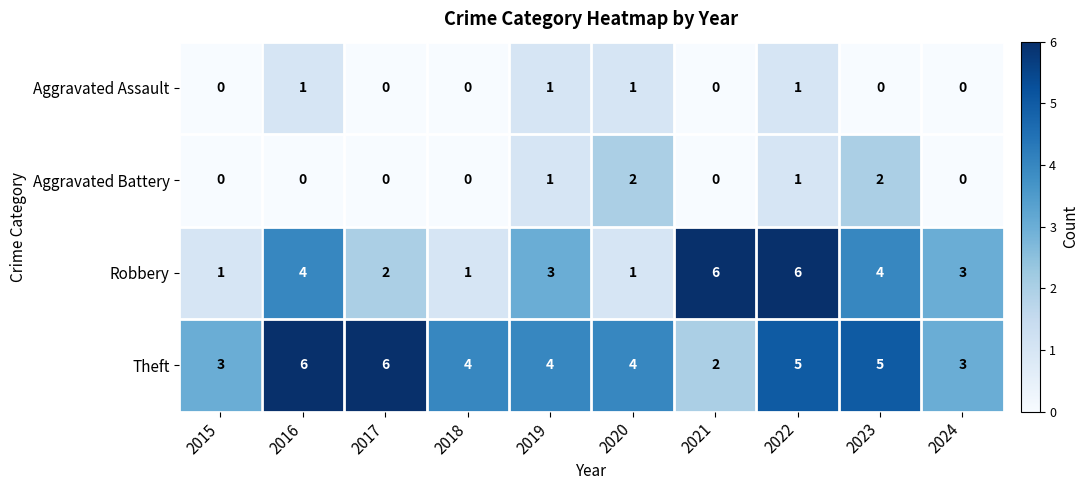

What is the highest value of the Robbery series?

6